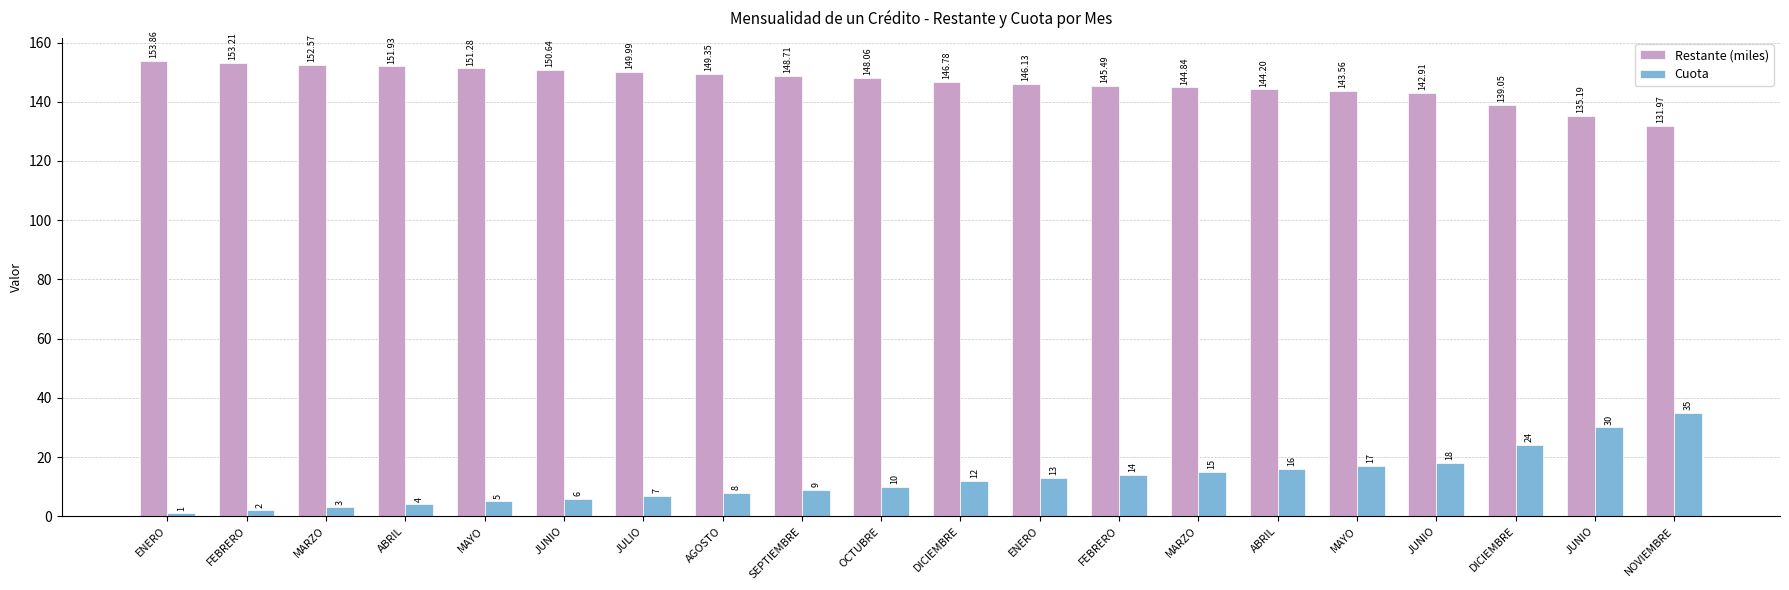

Which series has the largest total across all categories?

Restante (miles)